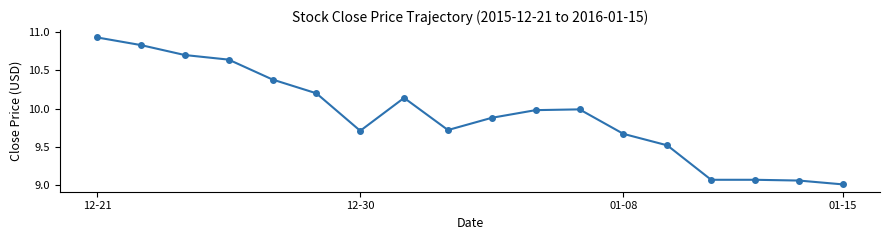

True or false: the data has more than 1 interior local peaks.

True